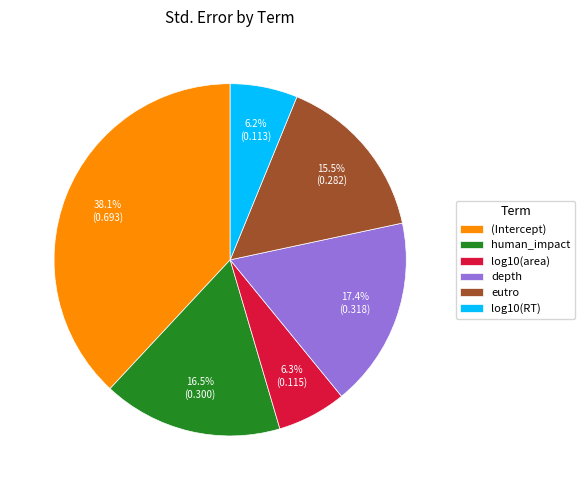

Which has a higher value, log10(area) or depth?

depth